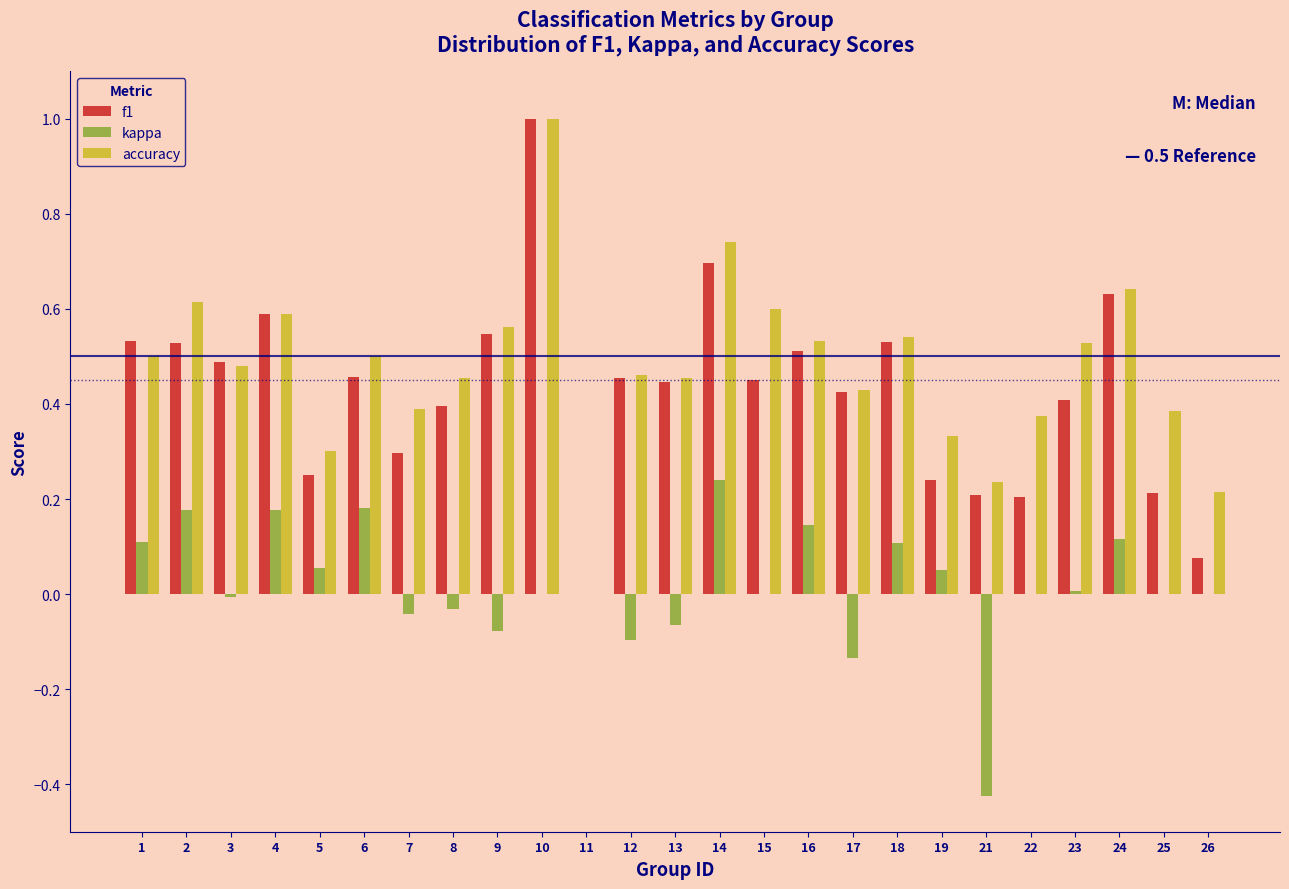

What is the greatest value displayed?

1.0